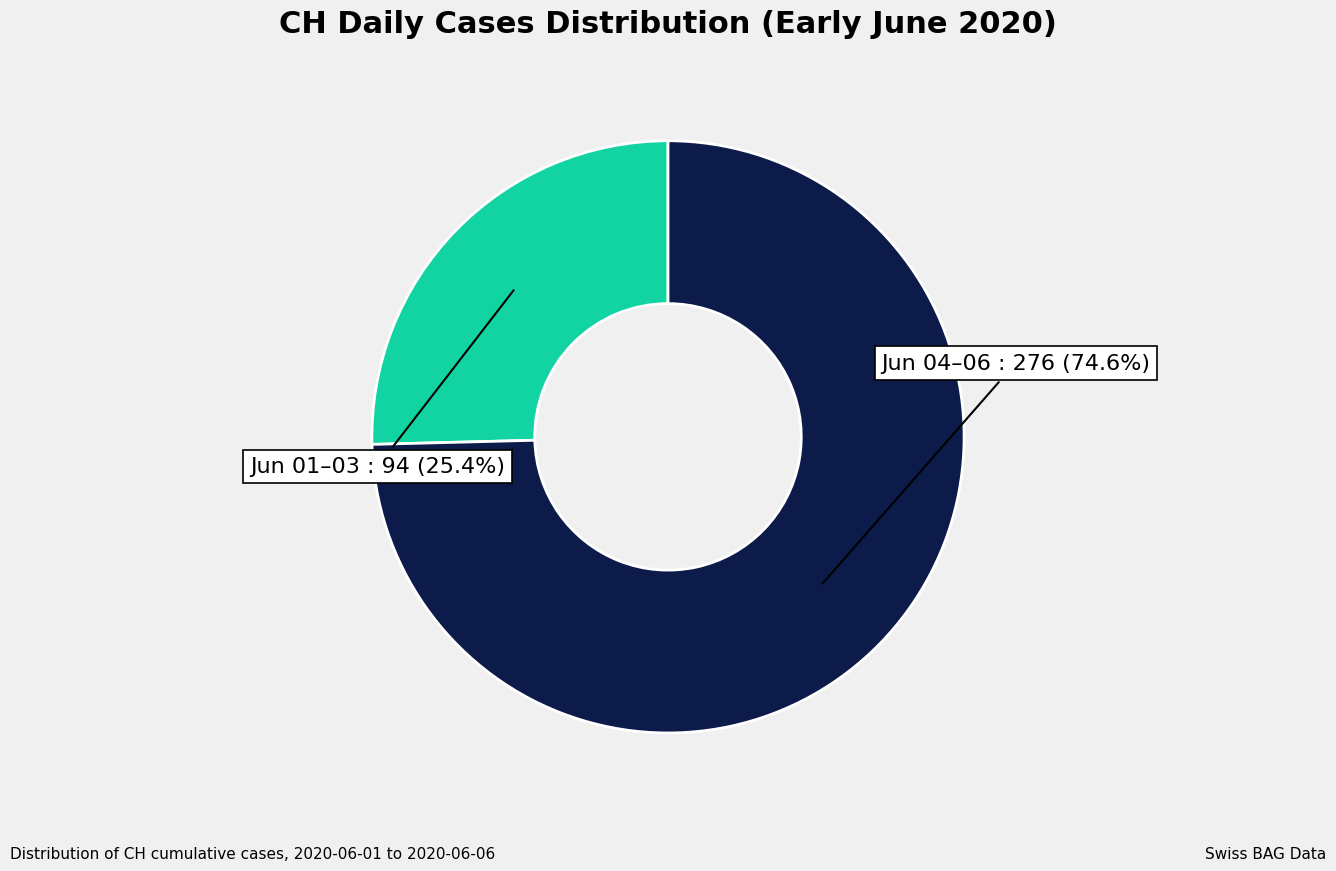

Is there any slice that represents more than half of the pie?

Yes